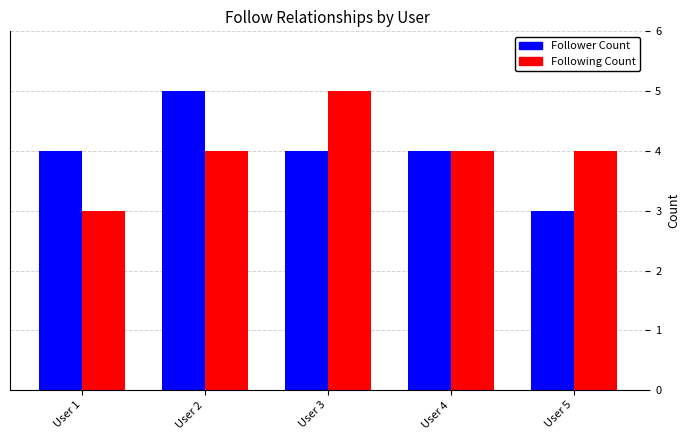

Reading left to right, list all the values displayed in this chart.

Follower Count: User 1=4	User 2=5	User 3=4	User 4=4	User 5=3
Following Count: User 1=3	User 2=4	User 3=5	User 4=4	User 5=4